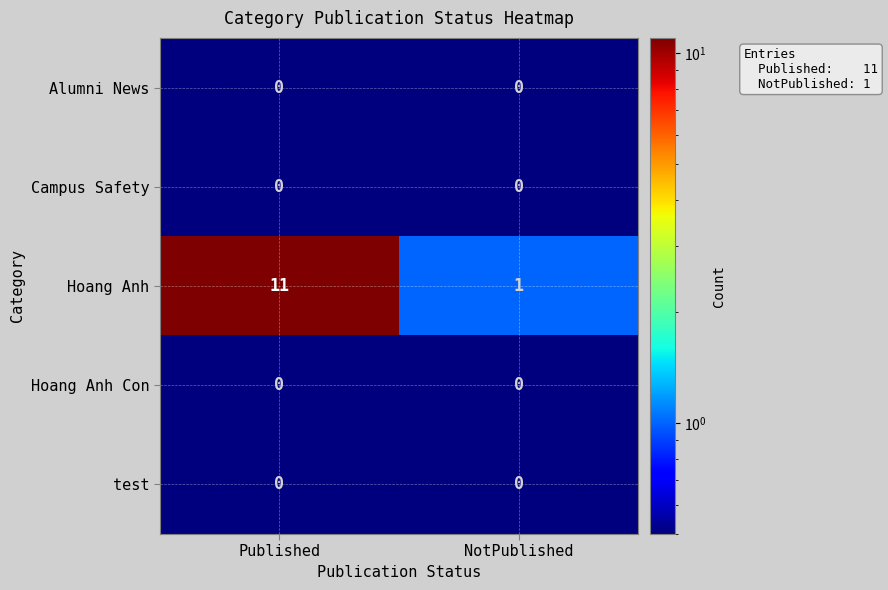

What is the total value across all series at Published?

11